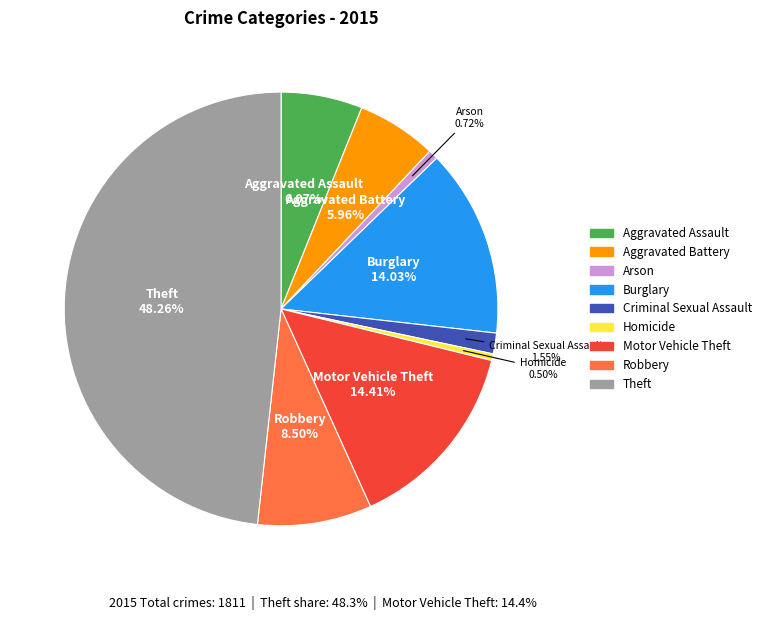

Is there a majority slice in this chart?

No